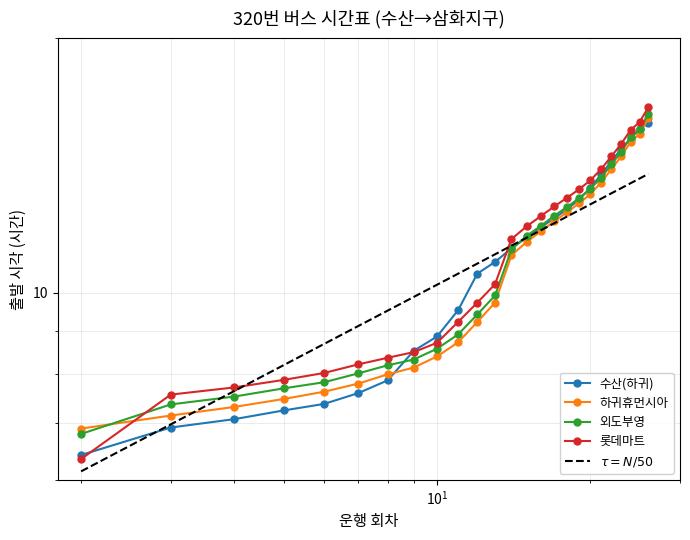

At 6, list the series in order from smallest to largest.

수산(하귀), 하귀휴먼시아, 외도부영, 롯데마트